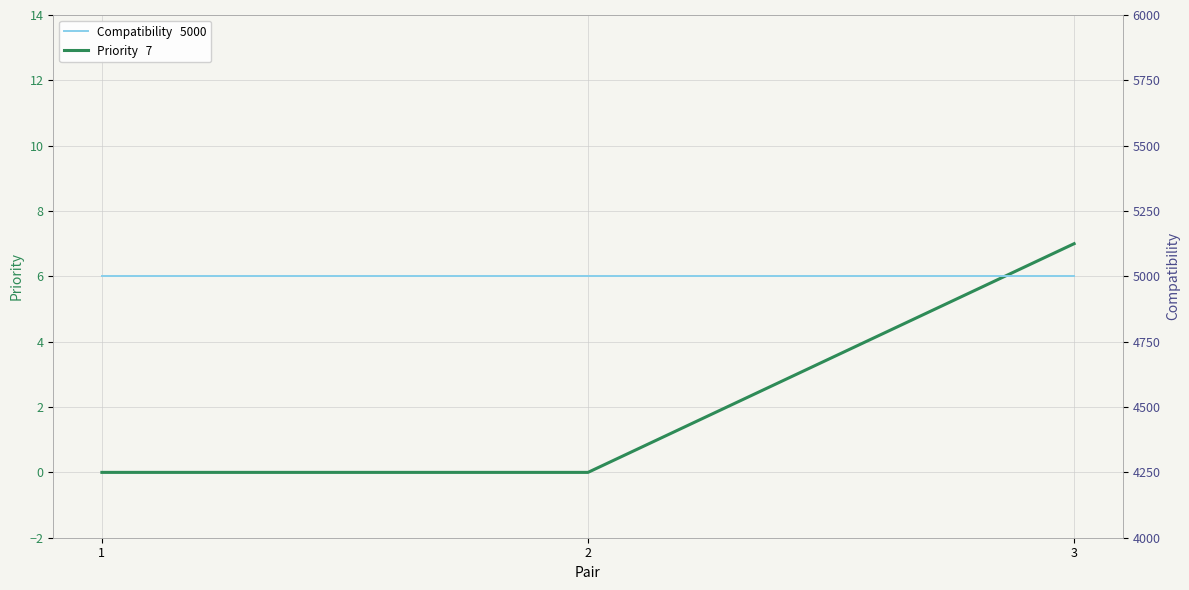

Reading right to left, what are all the values shown in this chart?

Priority: 3=7	2=0	1=0
Compatibility: 3=5000	2=5000	1=5000